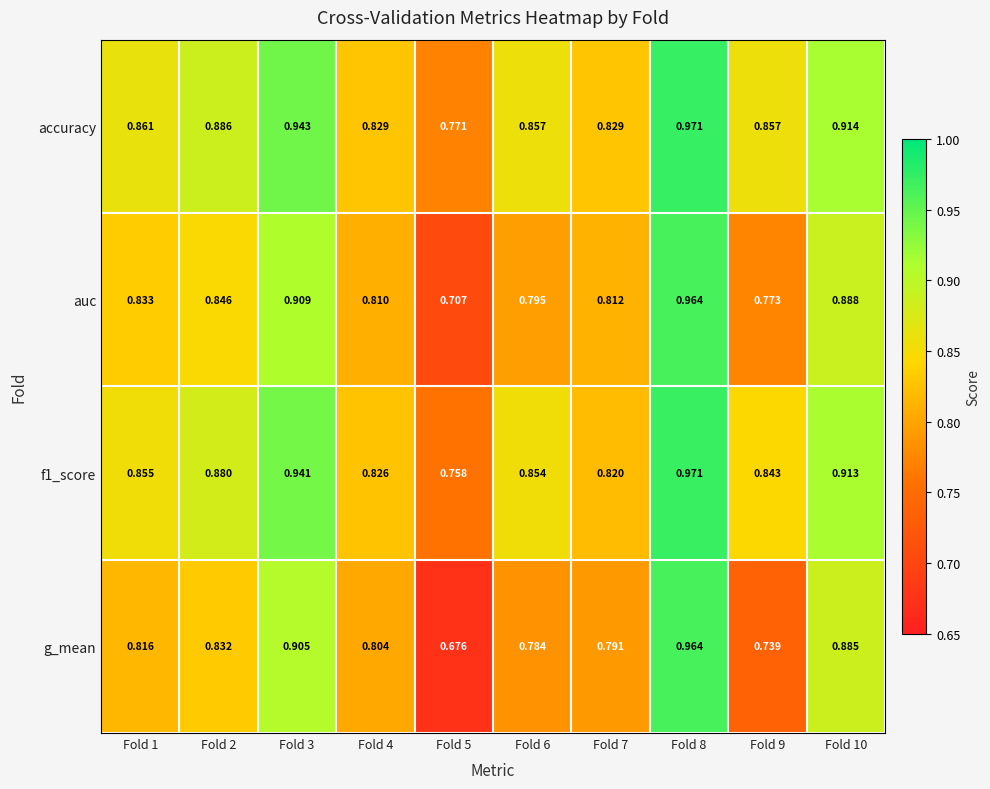

Is the value of auc at Fold 10 greater than the value of f1_score at Fold 7?

Yes